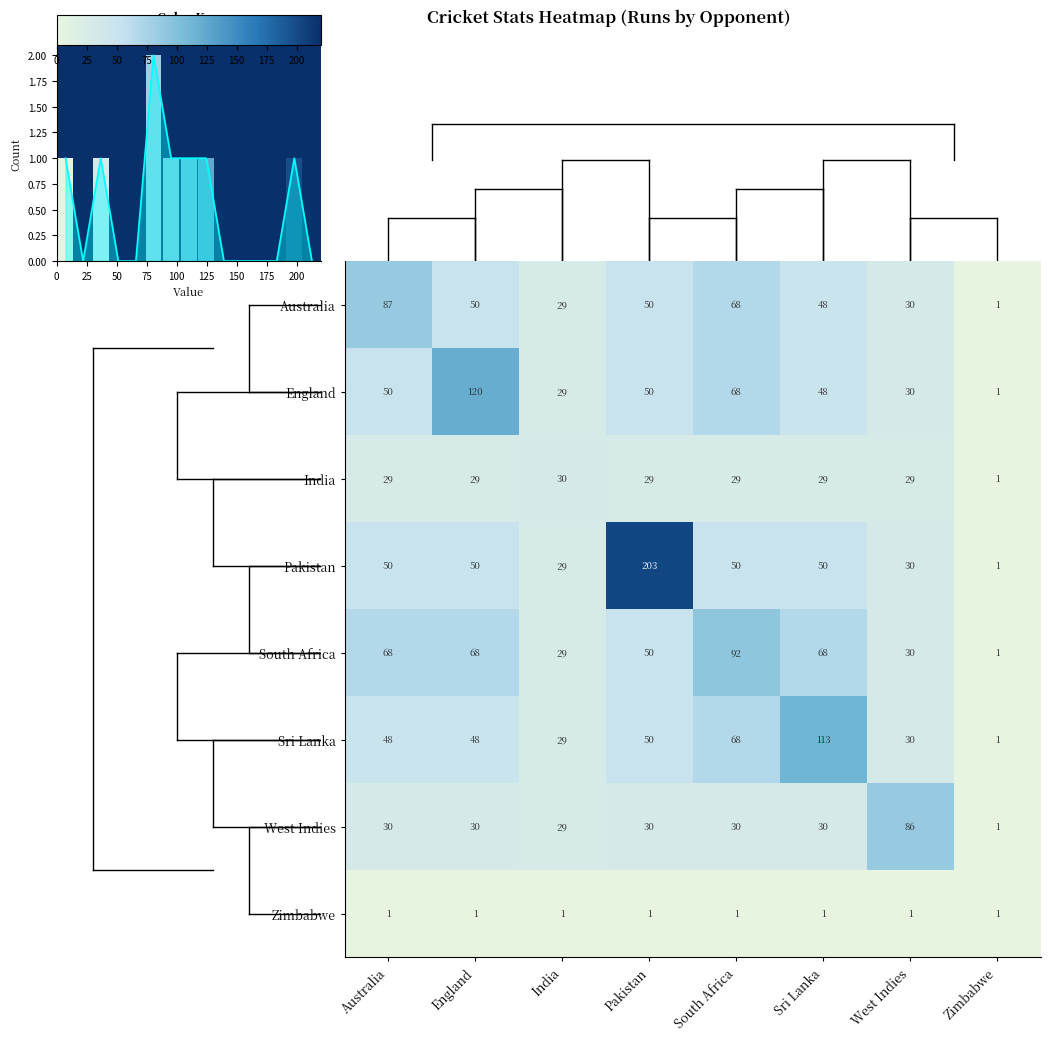

Is the value of Australia at India greater than the value of India at Zimbabwe?

Yes